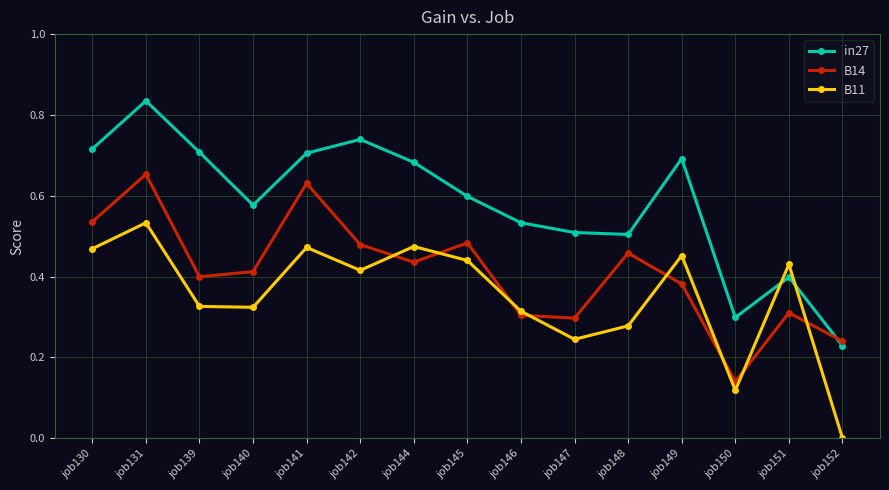

List the series in order of their overall mean, highest first.

in27, B14, B11